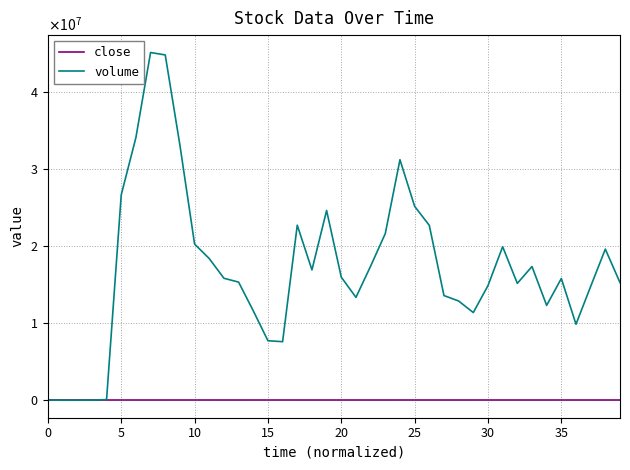

Which series has the largest range (max minus min)?

volume